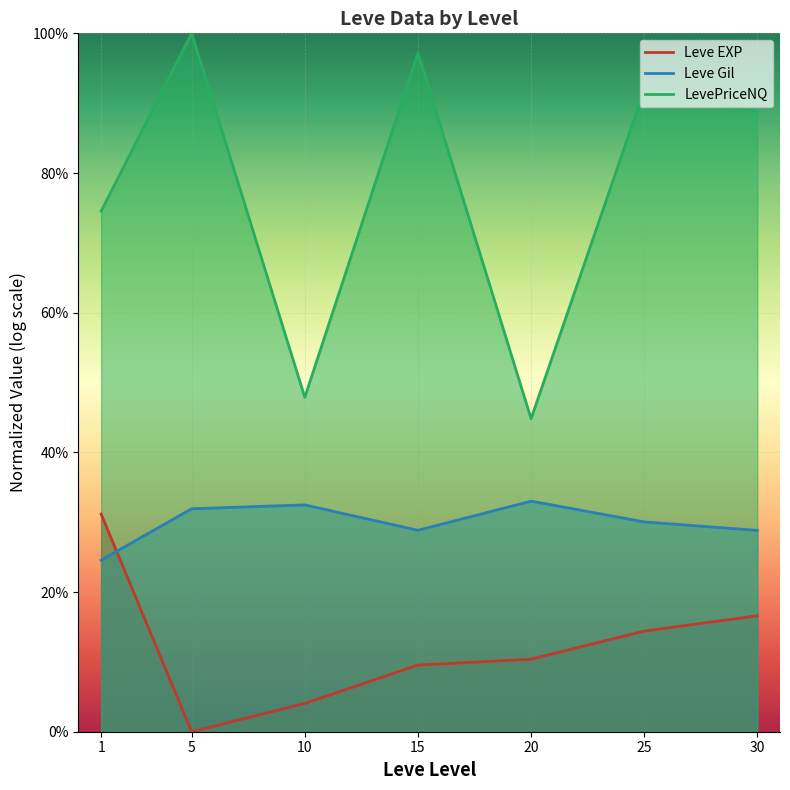

Which series has the widest spread of values?

LevePriceNQ